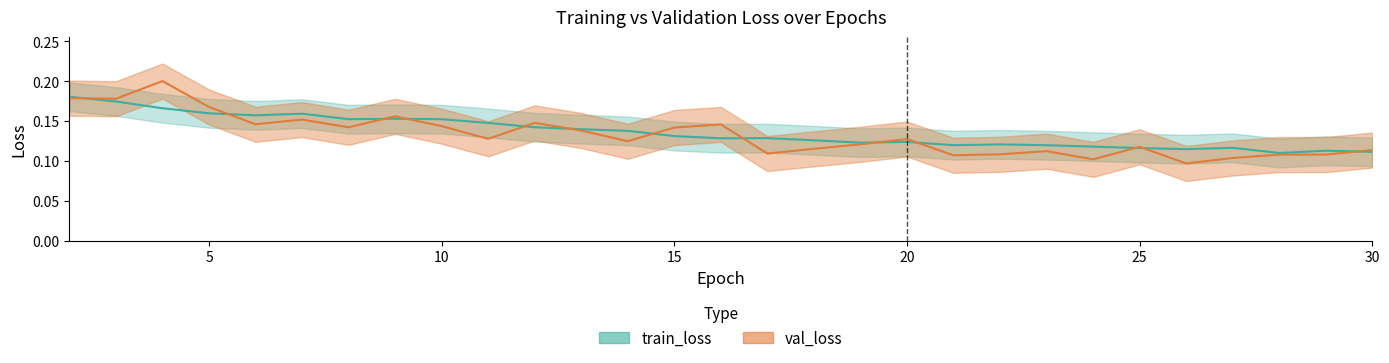

Reading left to right, what are all the values shown in this chart?

train_loss: 2=0.2	3=0.2	4=0.2	5=0.2	6=0.2	7=0.2	8=0.2	9=0.2	10=0.2	11=0.1	12=0.1	13=0.1	14=0.1	15=0.1	16=0.1	17=0.1	18=0.1	19=0.1	20=0.1	21=0.1	22=0.1	23=0.1	24=0.1	25=0.1	26=0.1	27=0.1	28=0.1	29=0.1	30=0.1
val_loss: 2=0.2	3=0.2	4=0.2	5=0.2	6=0.1	7=0.2	8=0.1	9=0.2	10=0.1	11=0.1	12=0.1	13=0.1	14=0.1	15=0.1	16=0.1	17=0.1	18=0.1	19=0.1	20=0.1	21=0.1	22=0.1	23=0.1	24=0.1	25=0.1	26=0.1	27=0.1	28=0.1	29=0.1	30=0.1